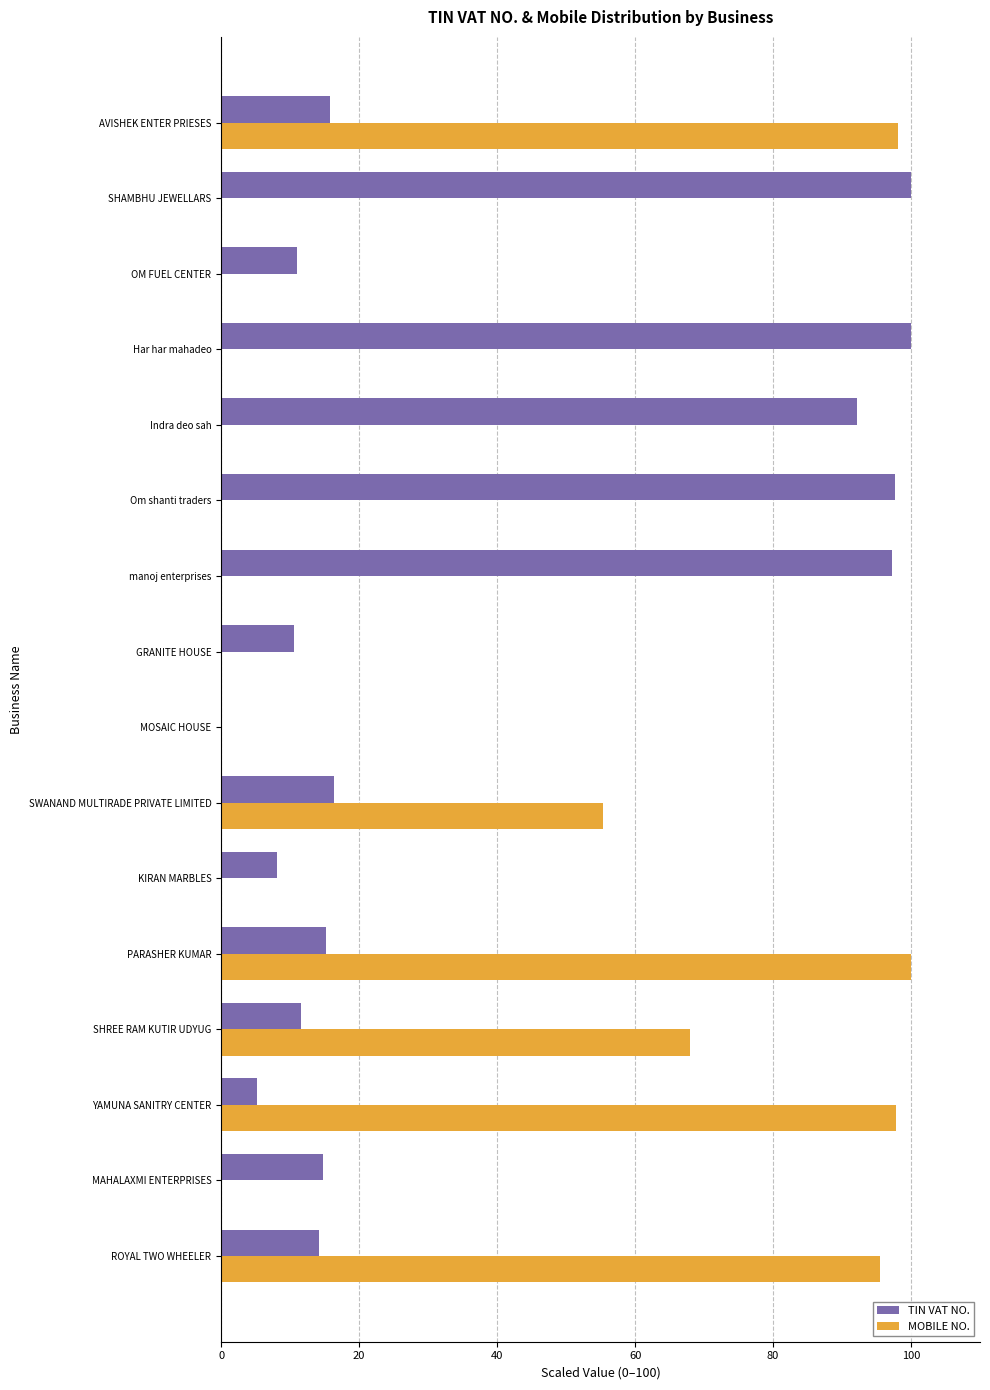

What is the greatest value displayed?

100.0